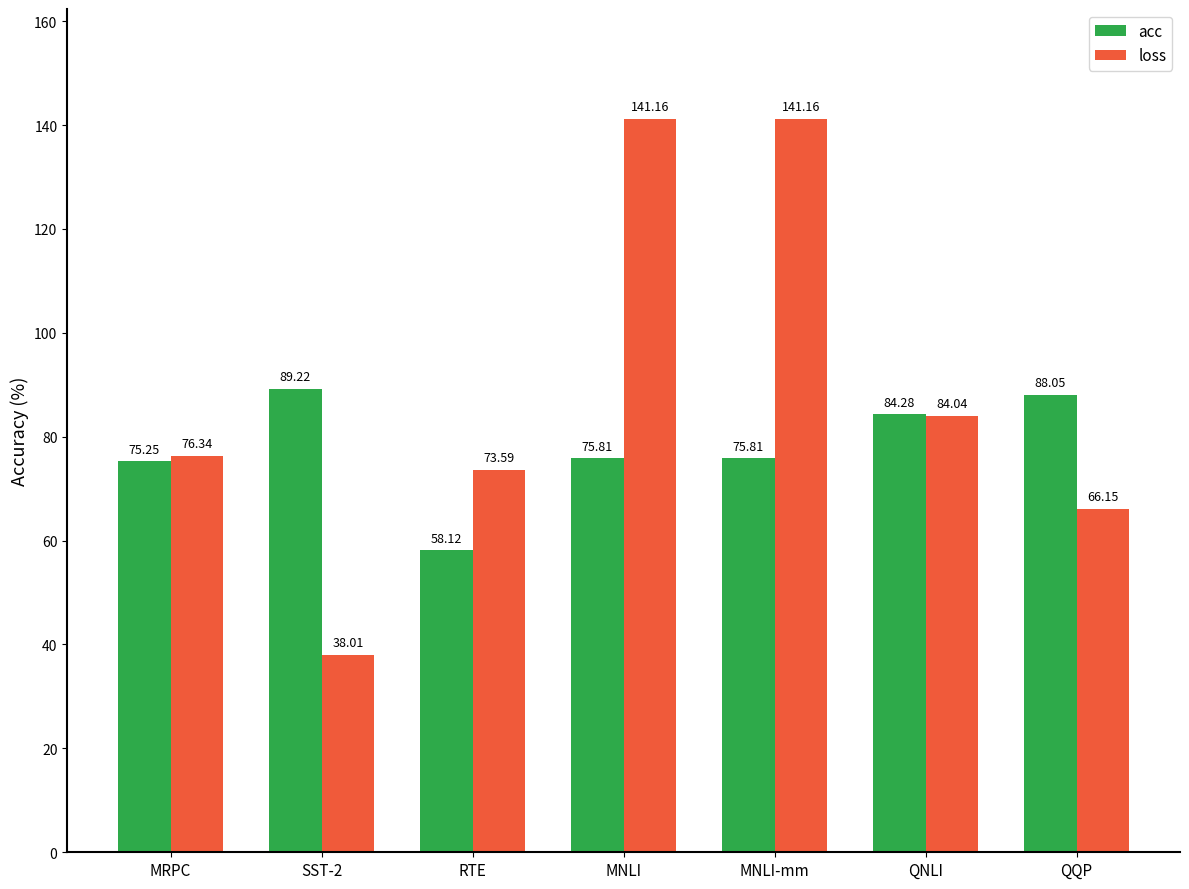

What are all the series names shown in the legend?

acc, loss